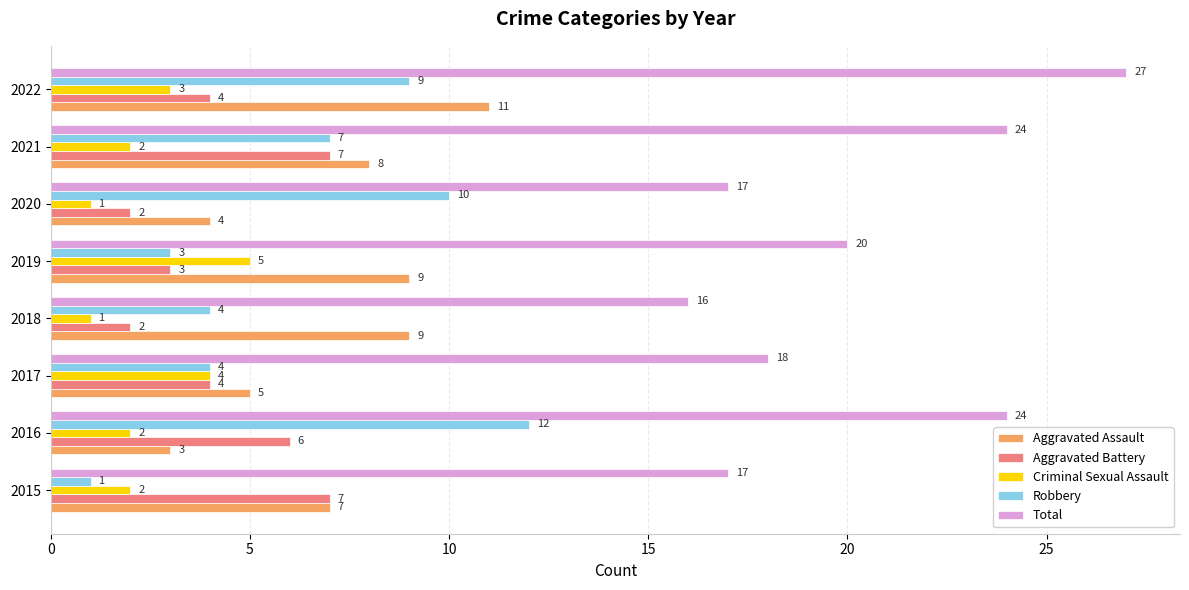

What is the sum of the Criminal Sexual Assault values at 2016 and 2019?

7